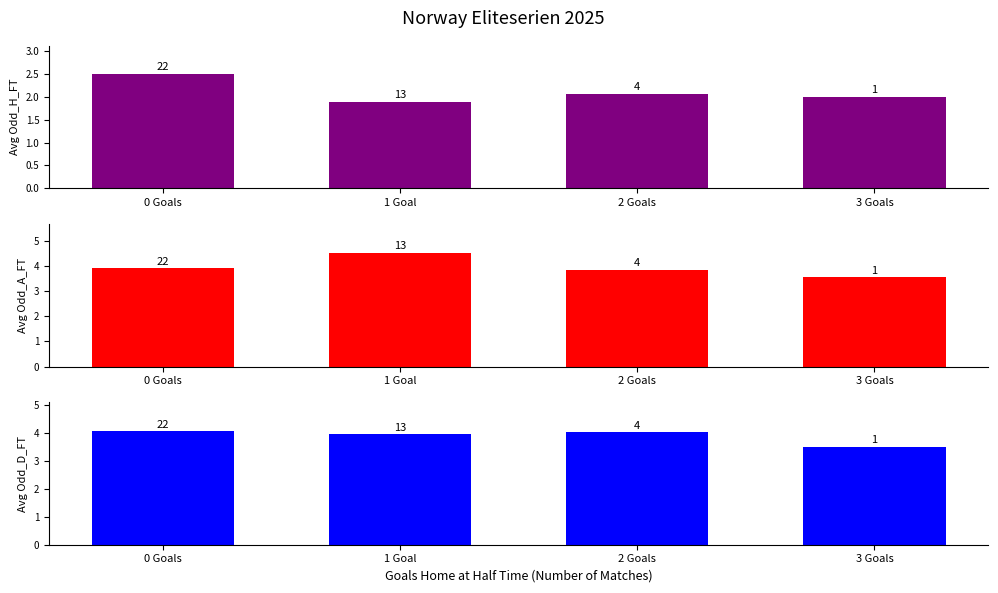

Which series has the largest total across all categories?

Avg Odd_A_FT